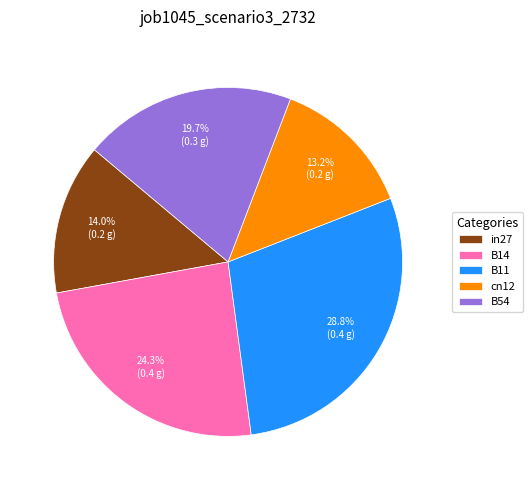

Do B11 and B54 together represent more than half of the pie?

No